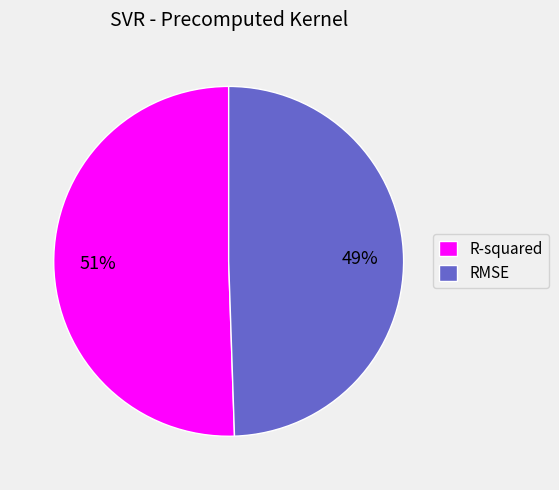

Do R-squared and RMSE together represent more than half of the pie?

Yes